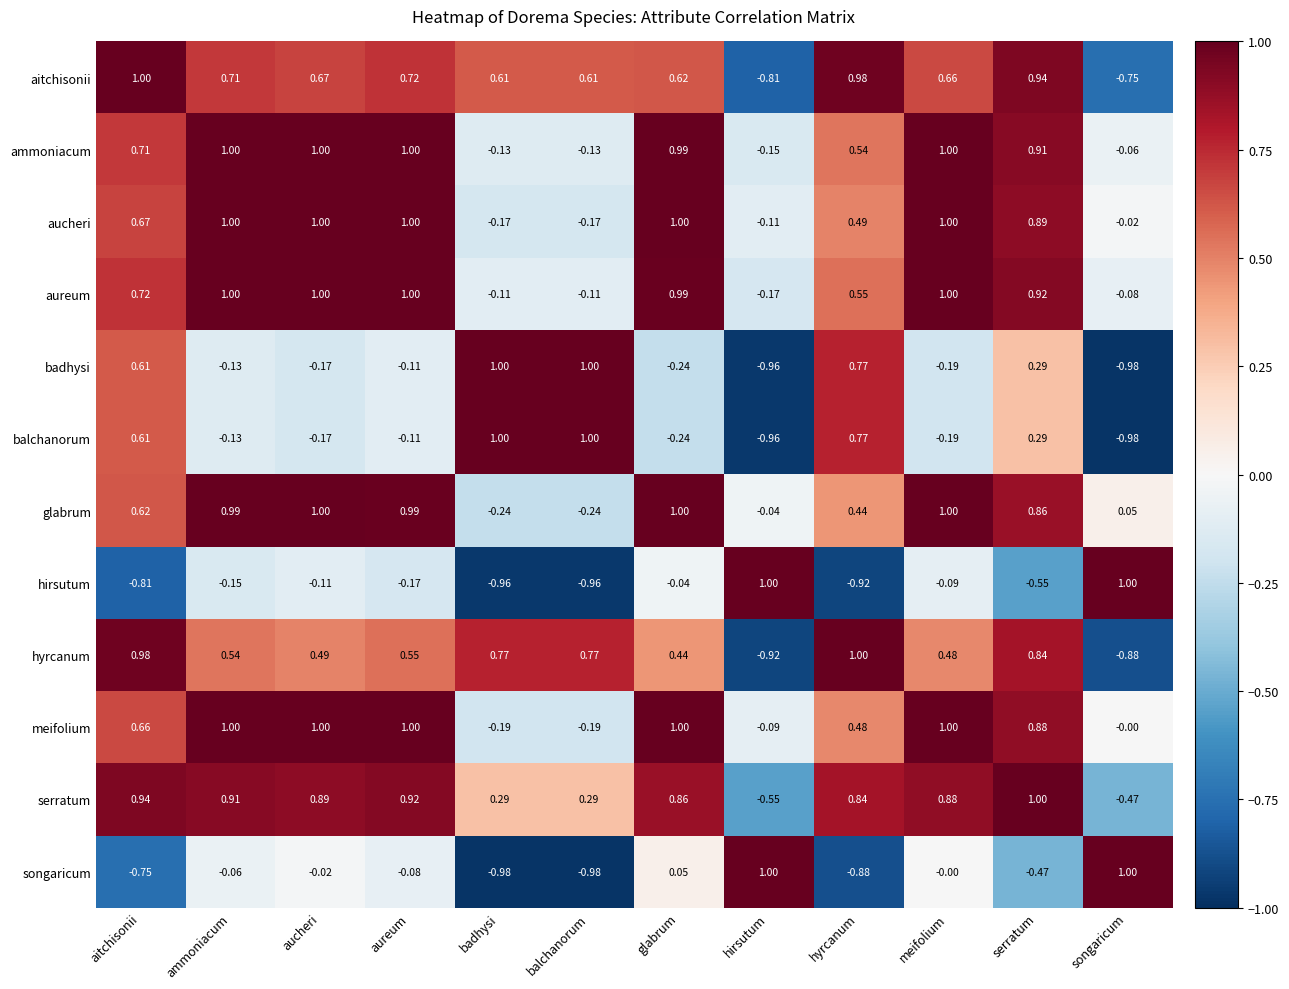

At which category is the sum across all series the highest?

serratum